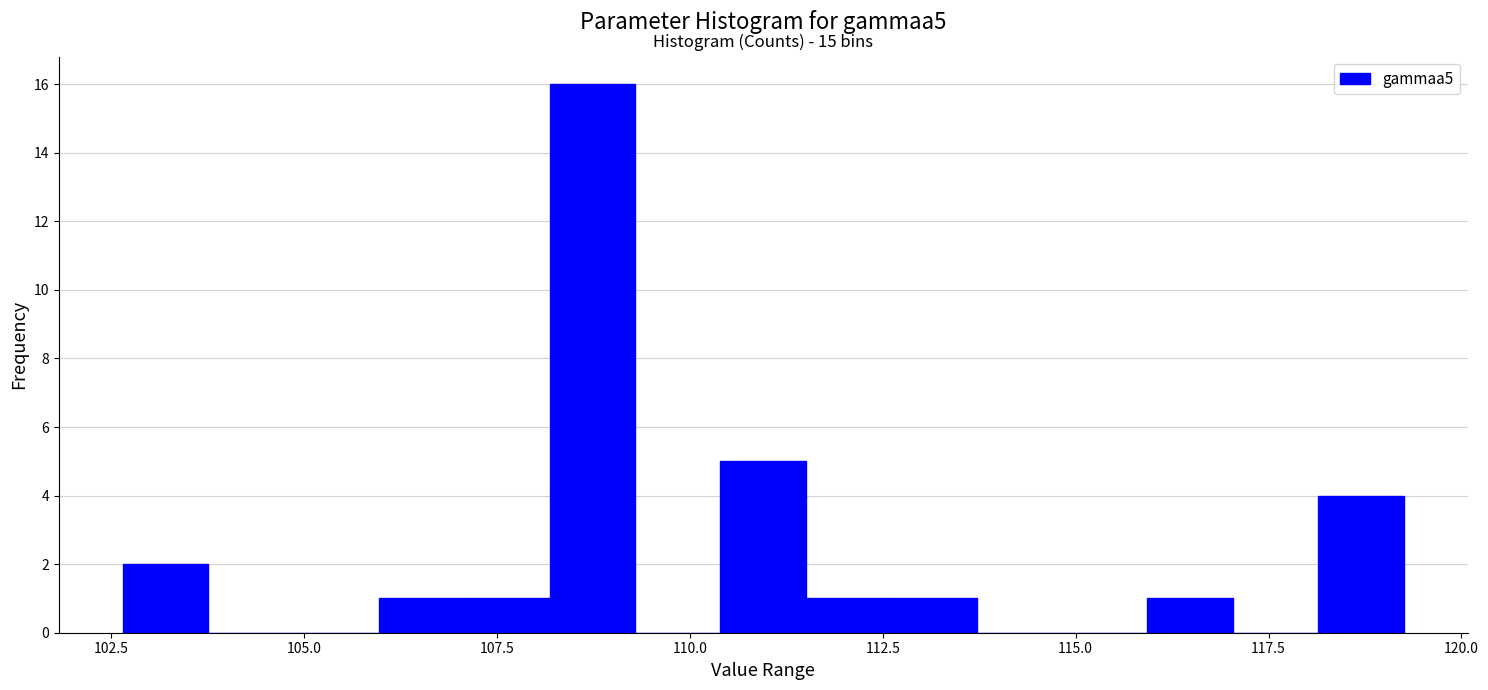

Around what value on the x-axis is the tallest bar? Give the approximate position of its centre, as read against the axis.

108.5